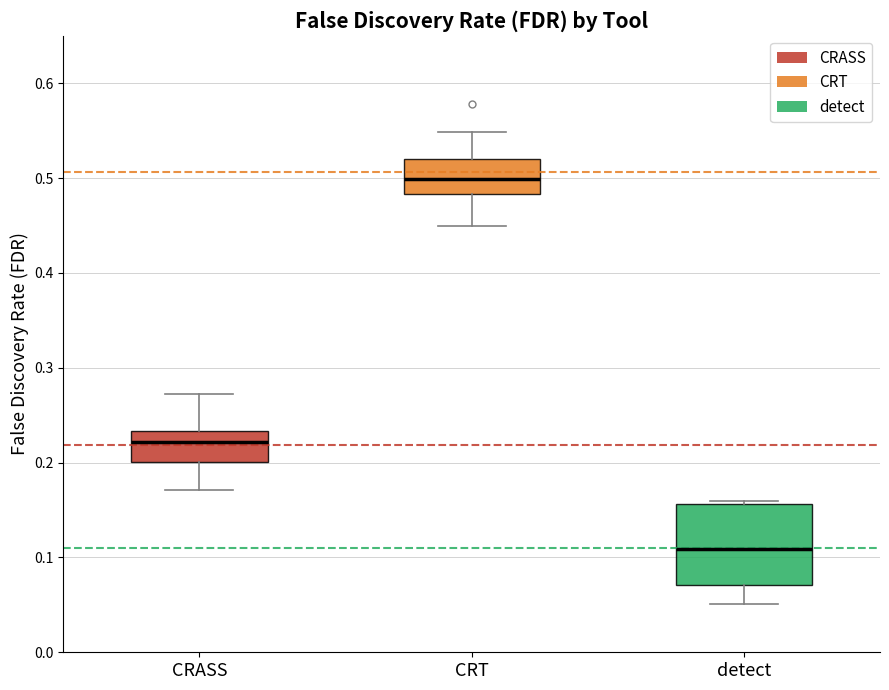

Where is the upper edge of the box for CRASS on the y-axis? The values are not printed on the chart, so give them approximately, as read against the axis.

0.23